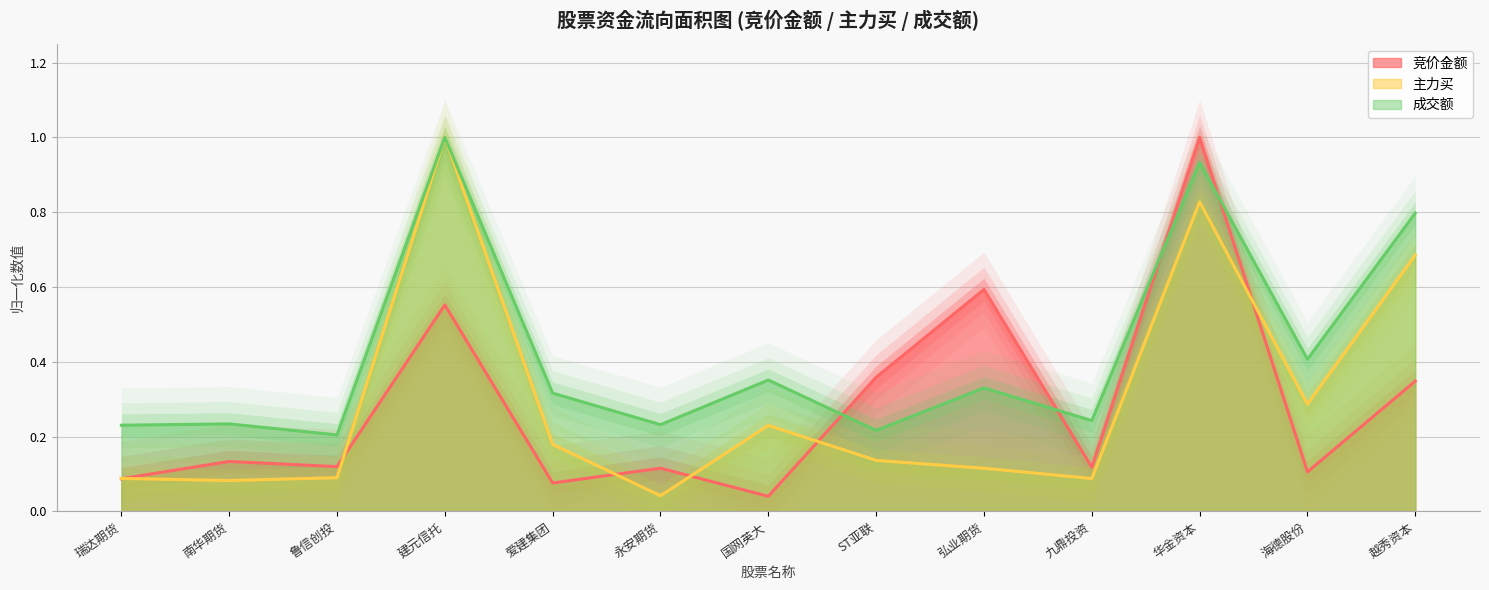

At which category is the sum across all series the highest?

华金资本